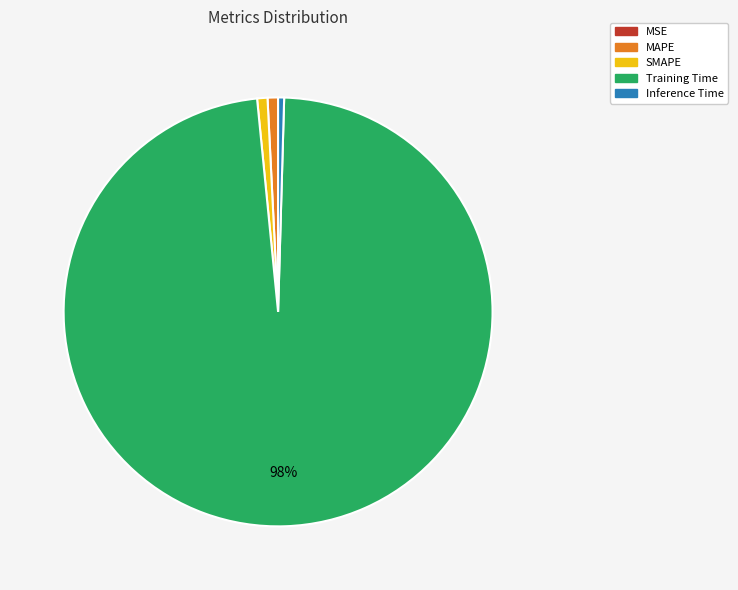

True or false: MAPE accounts for 1% of the total.

True